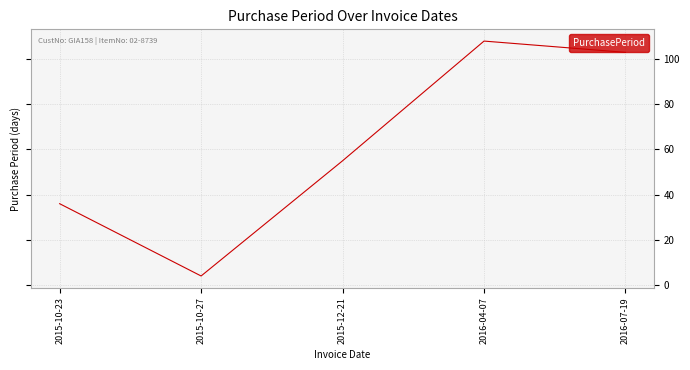

Reading right to left, list all the values displayed in this chart.

2016-07-19=103	2016-04-07=108	2015-12-21=55	2015-10-27=4	2015-10-23=36